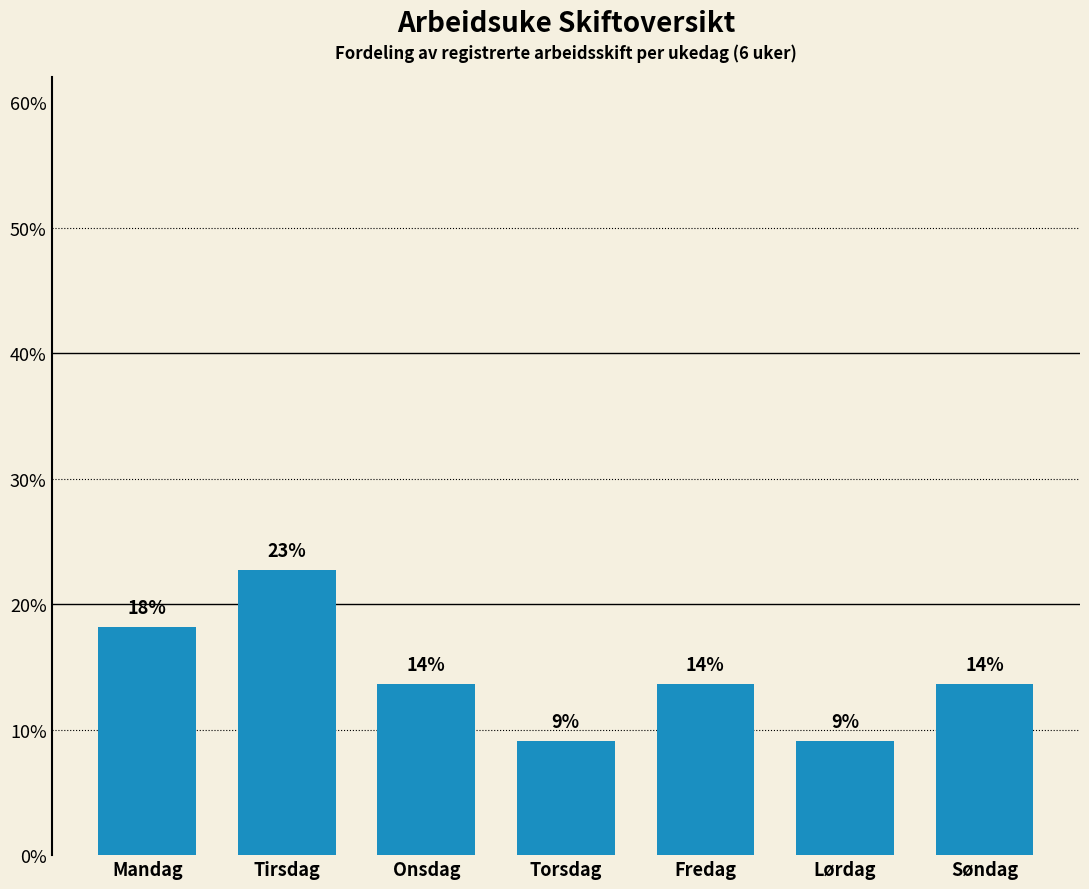

Does the chart contain any negative values?

No